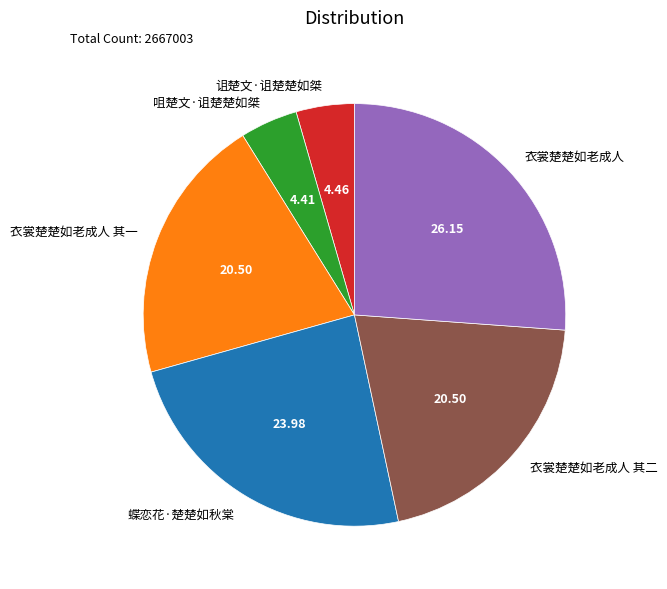

Is it true that 咀楚文·诅楚楚如桀 is 4% of the pie?

True